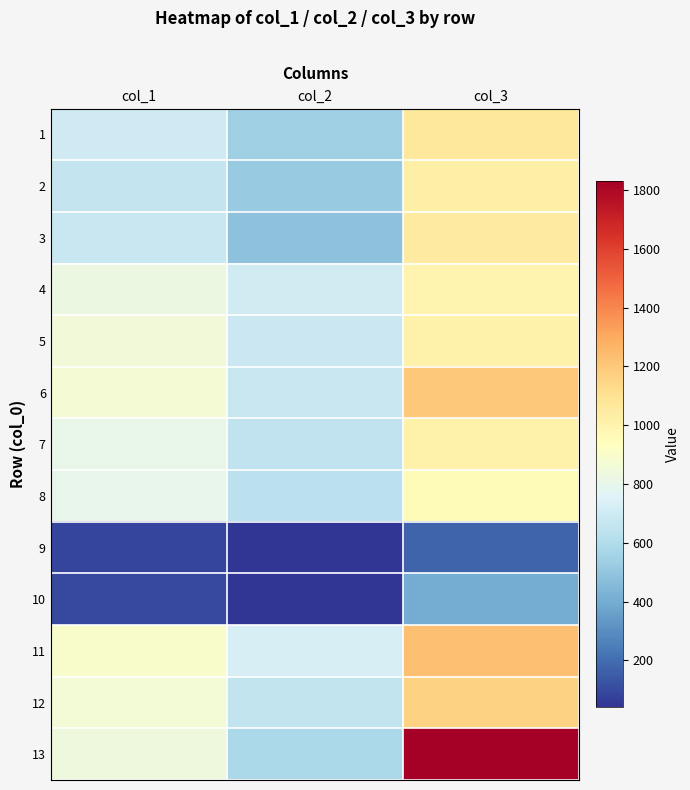

Which label corresponds to the smallest value in the chart?

col_2